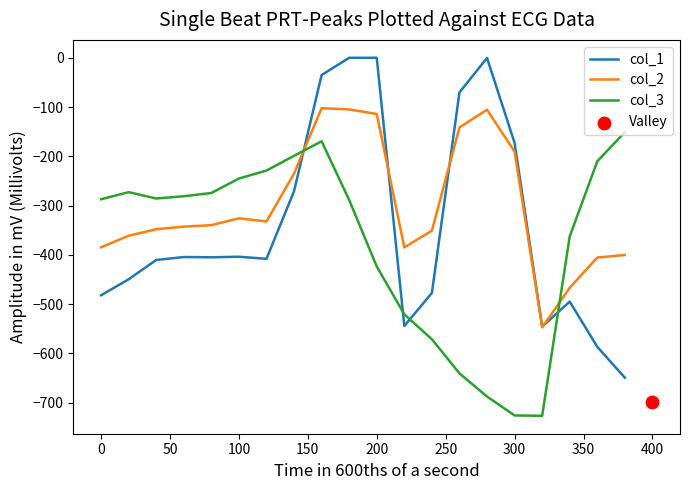

What are all the series names shown in the legend?

col_1, col_2, col_3